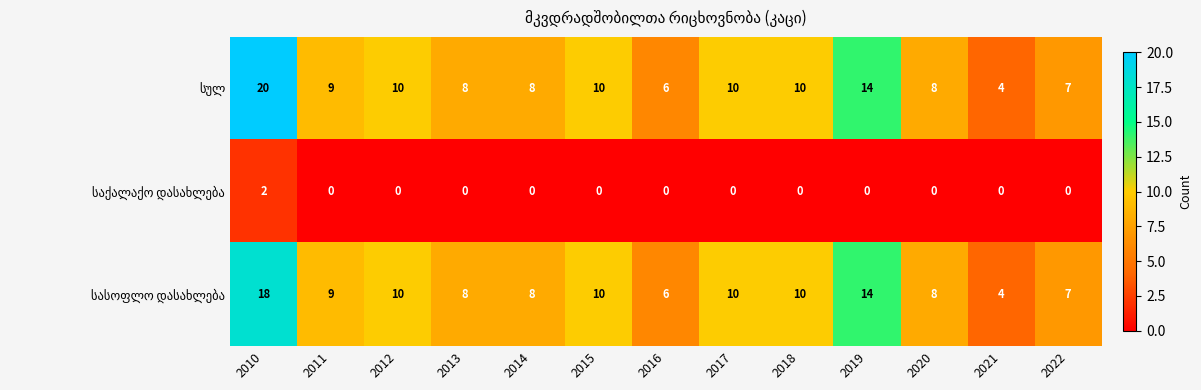

What is the difference between the highest and lowest values at 2021?

4